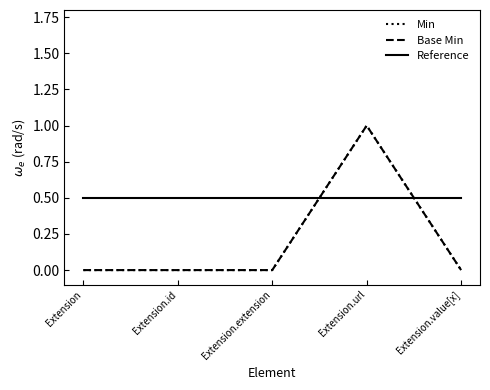

Does the chart have visible grid lines?

No